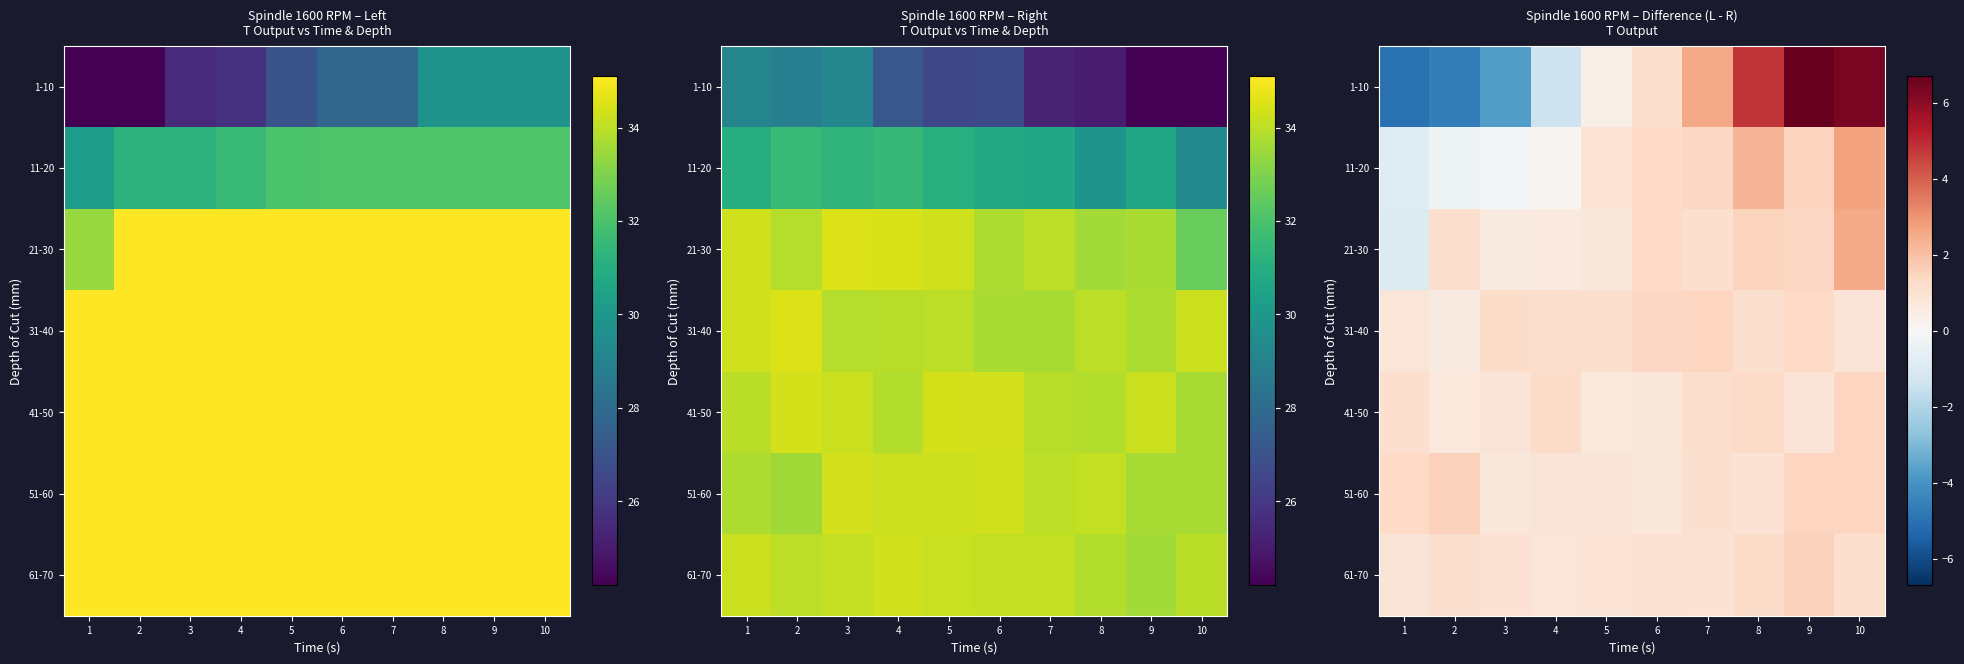

Count the number of categories in the chart.

10